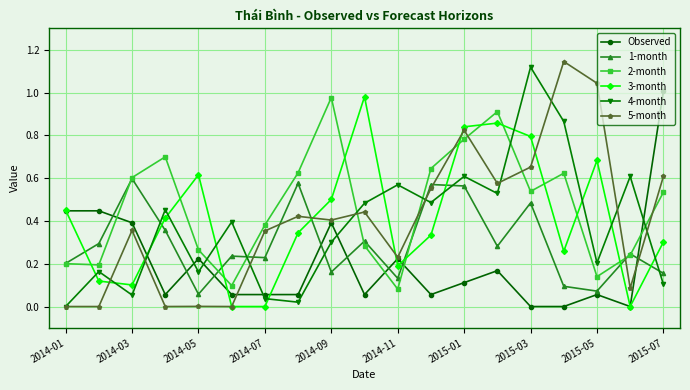

Which series ends up on top after the final intersection of 3-month and 1-month?

3-month